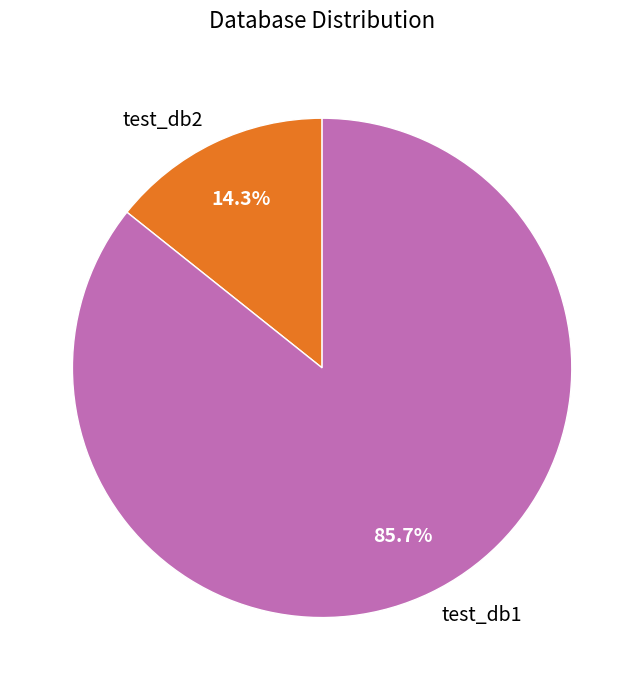

What is the total percentage of test_db1 and test_db2?

100.0%